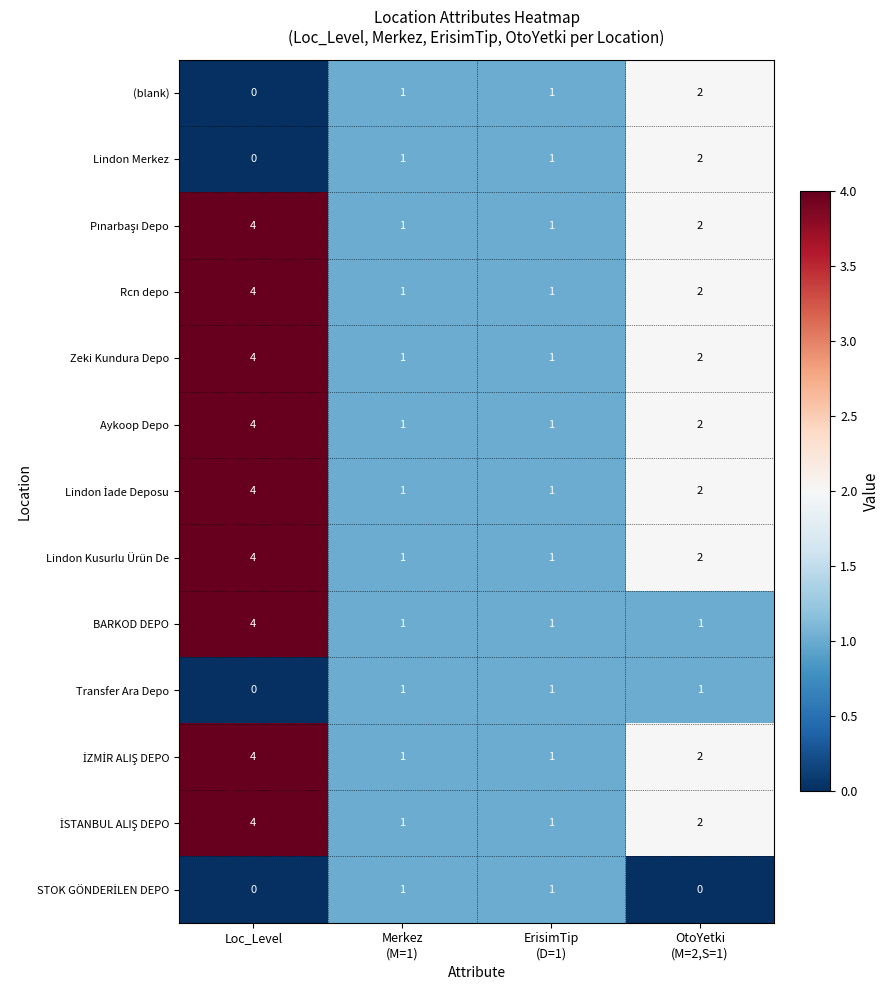

Count the Lindon Kusurlu Ürün De values in the range 1 to 4.

4